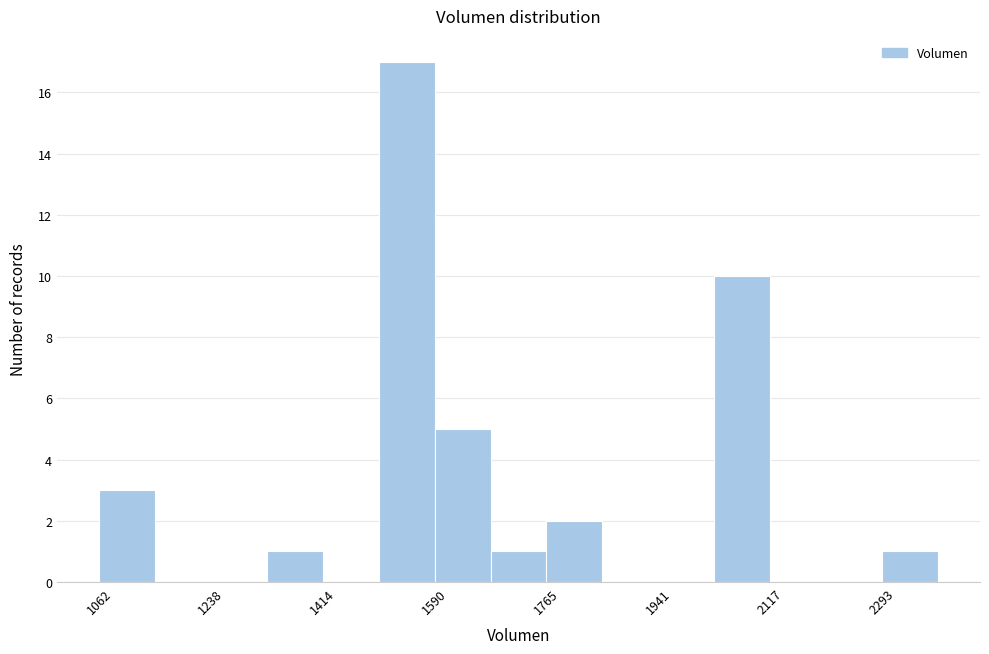

Reading left to right, transcribe this chart: for each bar, give the range it covers on the x-axis and its height. Neither the bar edges nor the heights are printed on the chart, so give them approximately, as read against the axes.

1060 to 1160: 3
1160 to 1240: 0
1240 to 1320: 0
1320 to 1420: 1
1420 to 1500: 0
1500 to 1580: 17
1580 to 1680: 5
1680 to 1760: 1
1760 to 1860: 2
1860 to 1940: 0
1940 to 2020: 0
2020 to 2120: 10
2120 to 2200: 0
2200 to 2300: 0
2300 to 2380: 1